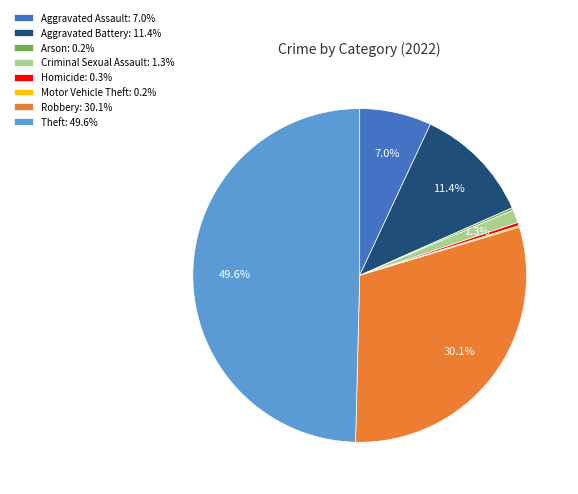

What percentage do Robbery: 30.1% and Aggravated Battery: 11.4% together represent?

41.5%